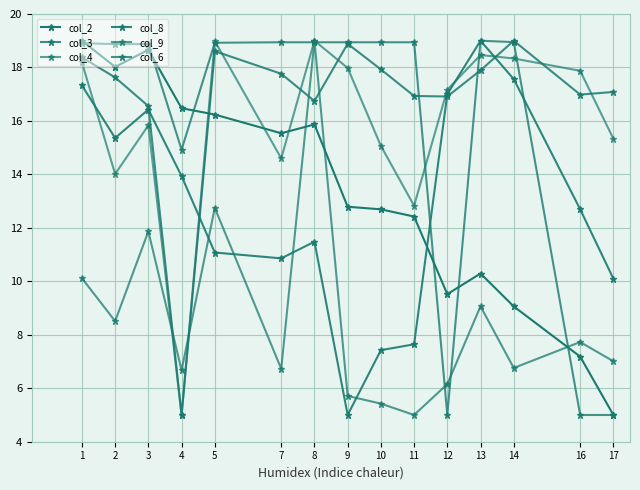

List the series in order of their peak value, highest first.

col_2, col_3, col_4, col_8, col_9, col_6